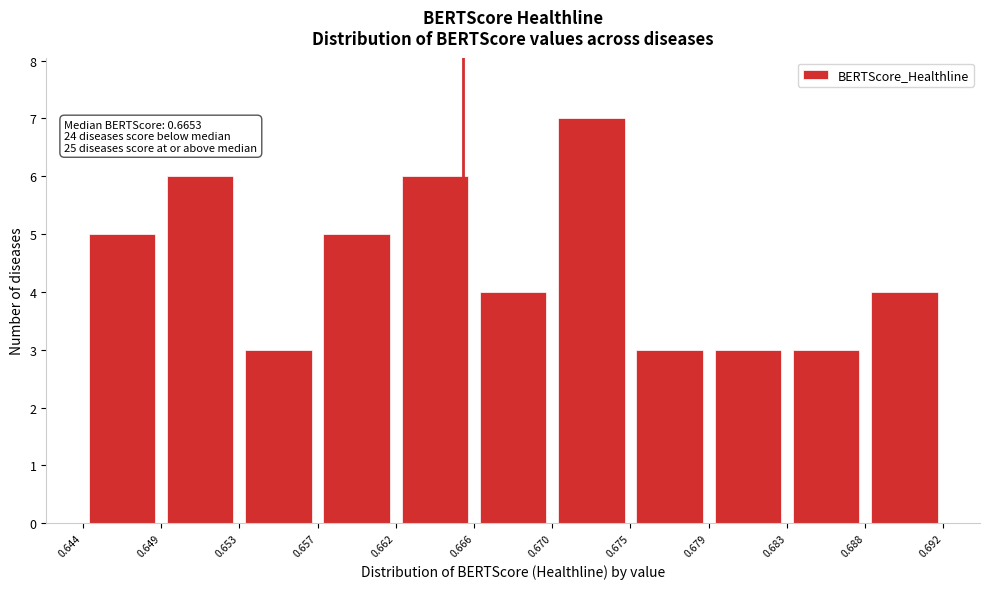

Which range on the x-axis has the tallest bar?

0.670 to 0.675